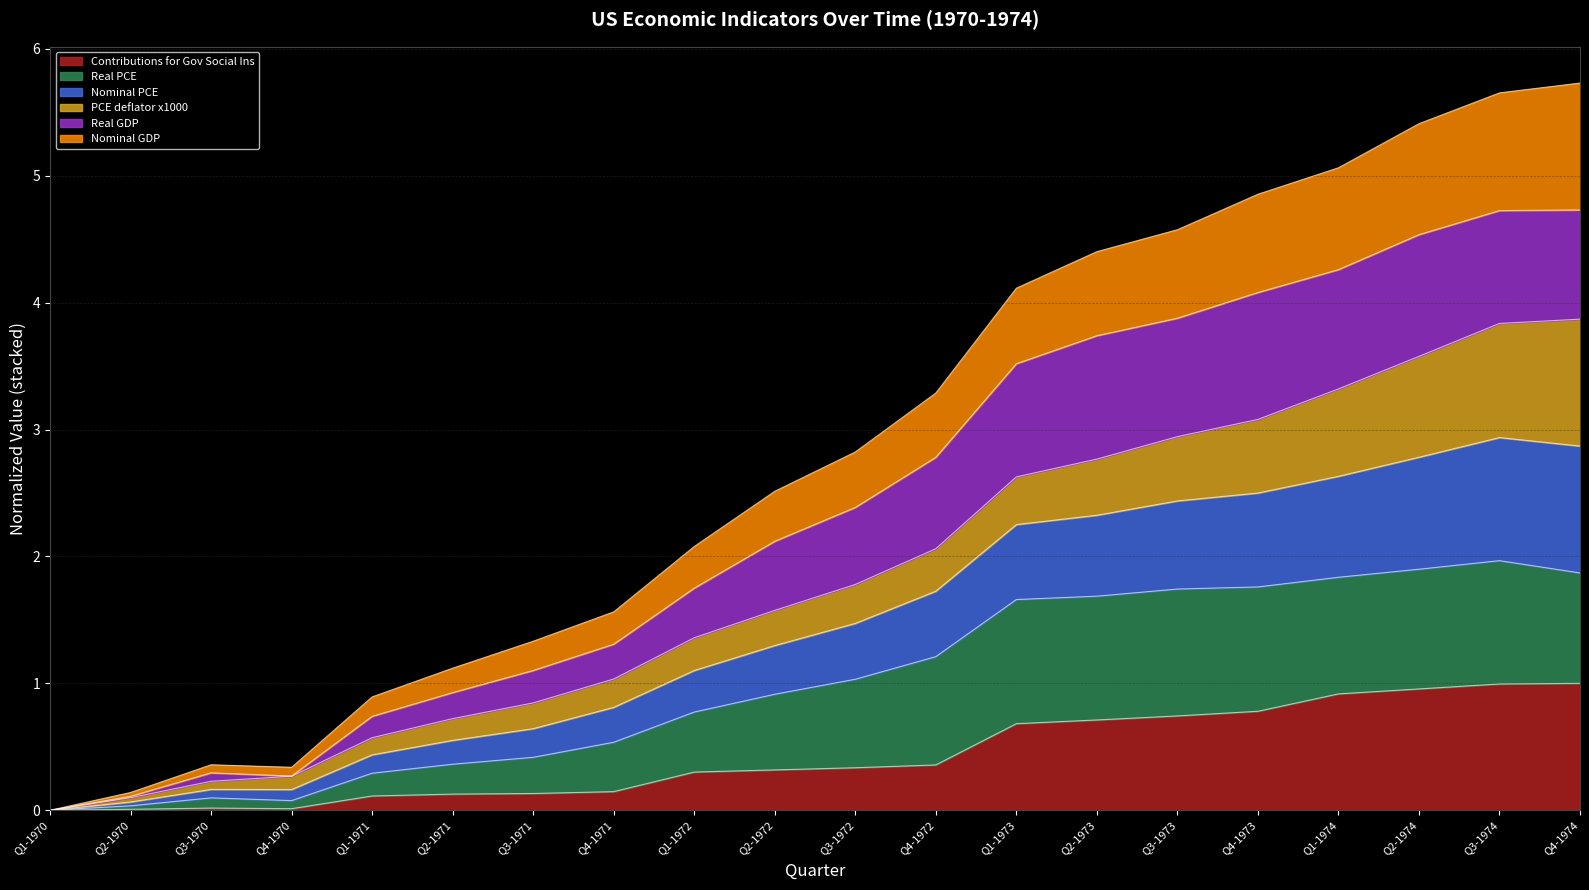

What is the label of the 6th point from the left?

Q2-1971